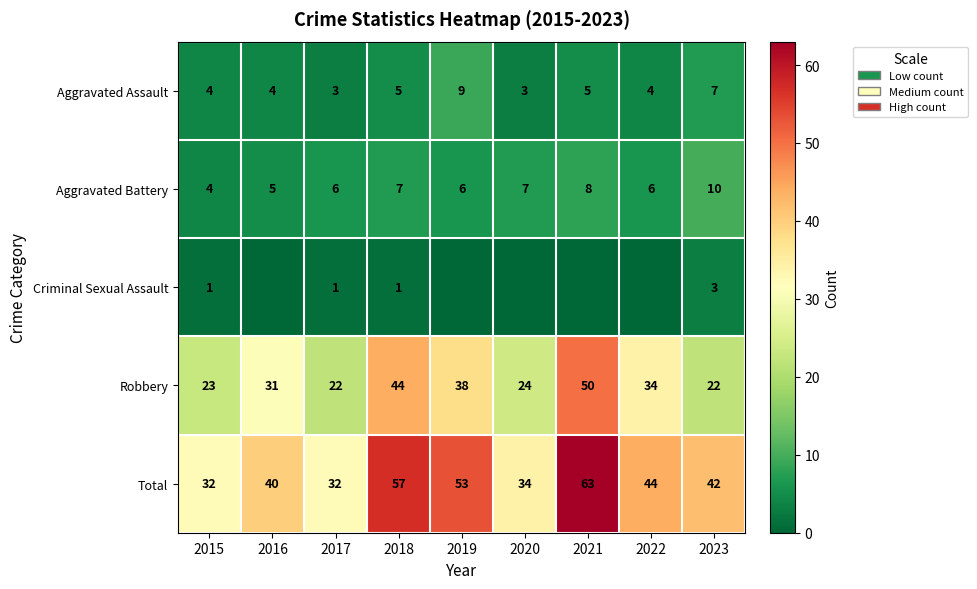

What value does the Aggravated Assault series have at 2022?

4